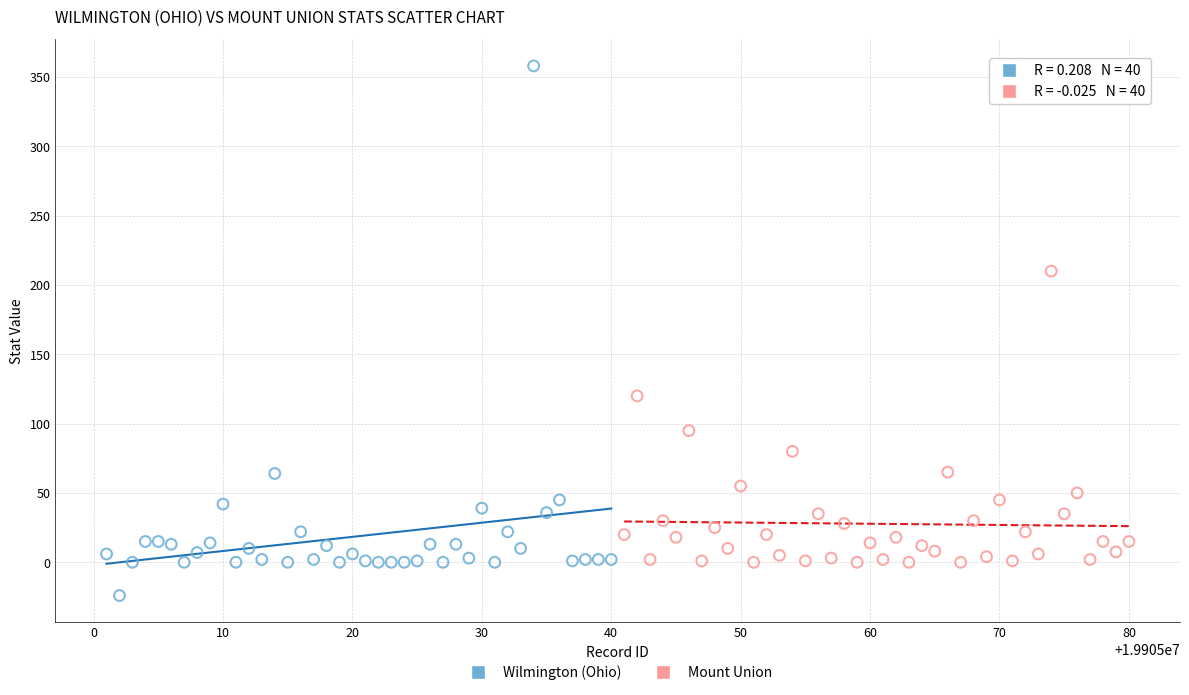

Which series has the widest spread of Y values?

Wilmington (Ohio)